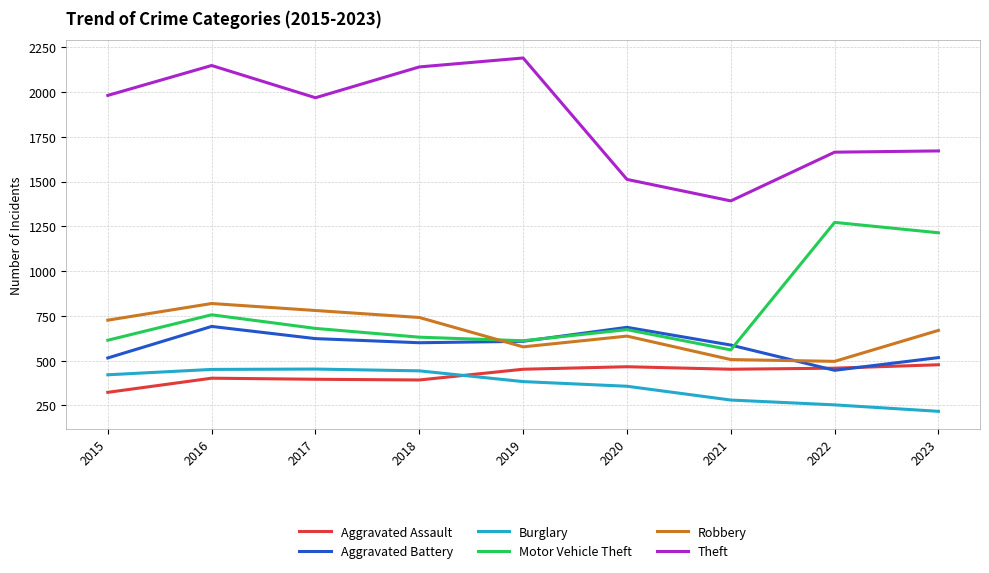

What is the difference between the maximum and second lowest values in the Theft series?

678